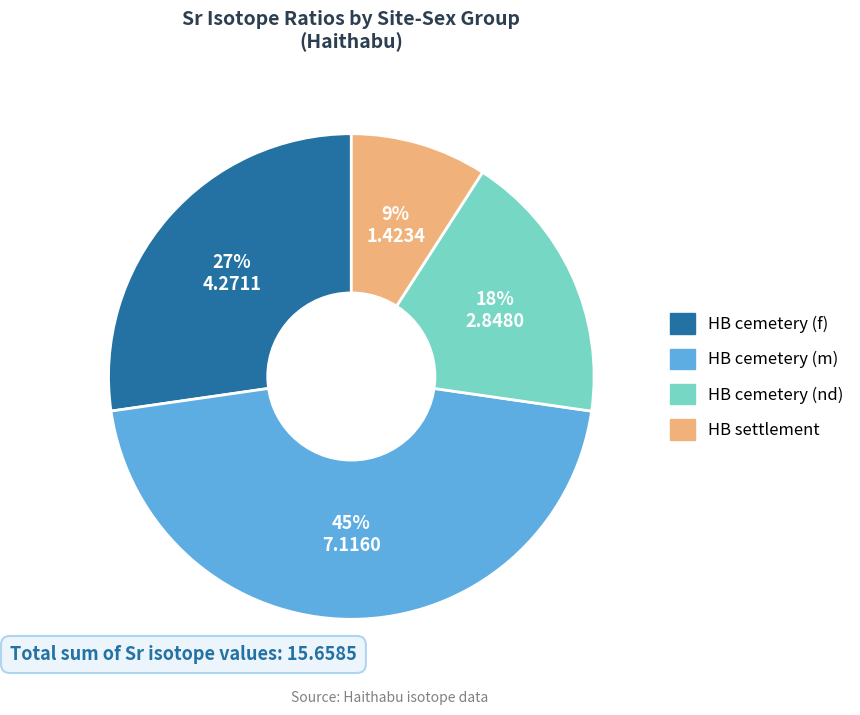

Is there any slice that represents more than half of the pie?

No